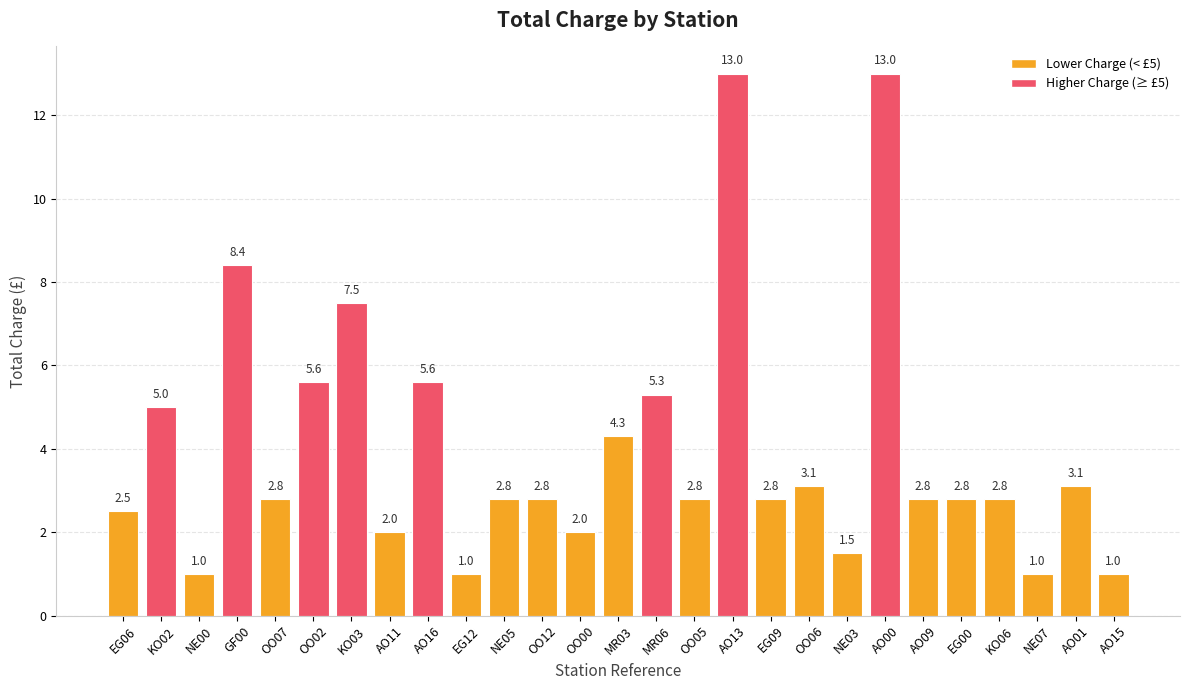

What is the ratio of the value at OO06 to the value at OO05?

1.1